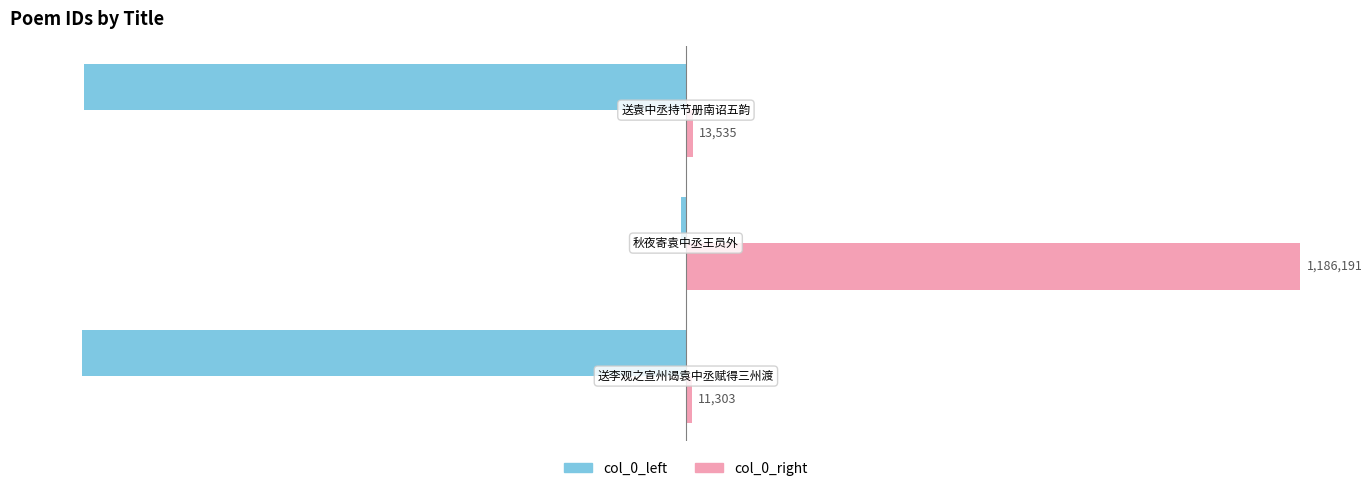

What are all the series names shown in the legend?

col_0_left, col_0_right